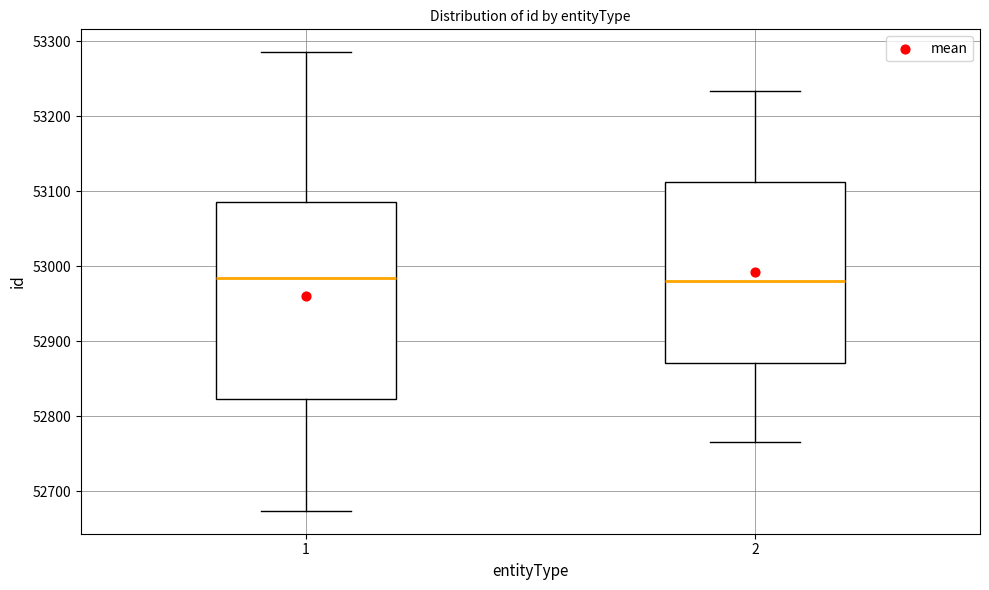

Comparing the boxes themselves (not the whiskers), which one is the tallest?

1